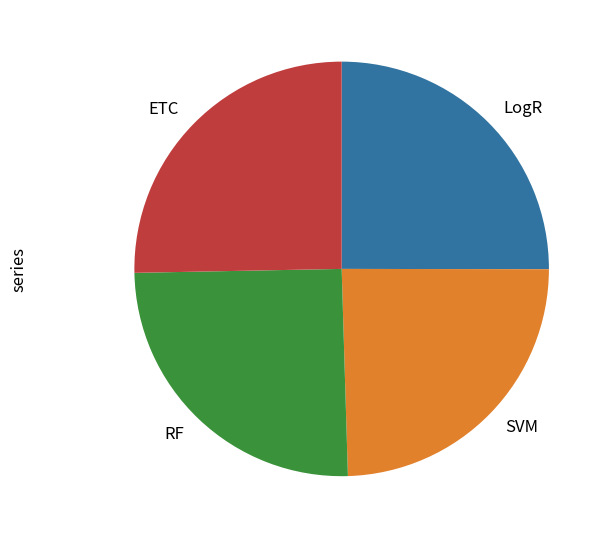

The LogR slice represents 12% of the pie. True or false?

False